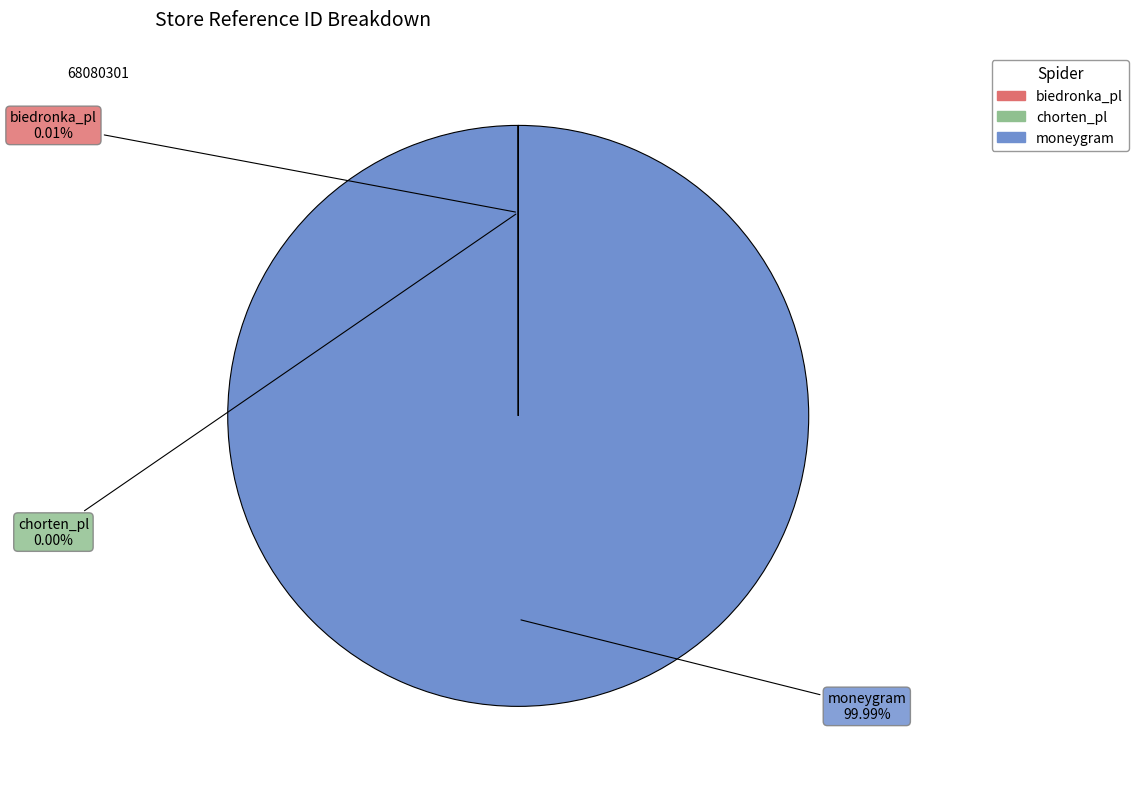

True or false: moneygram accounts for 88% of the total.

False